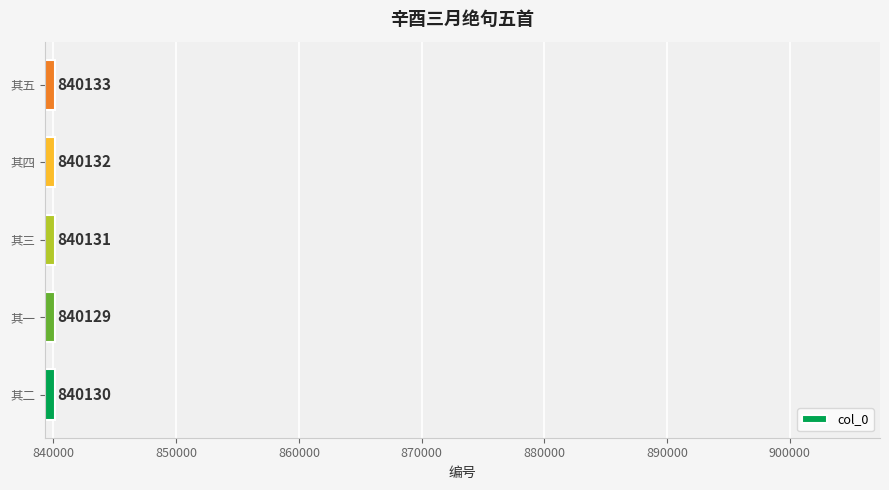

How many distinct data groups are displayed?

1